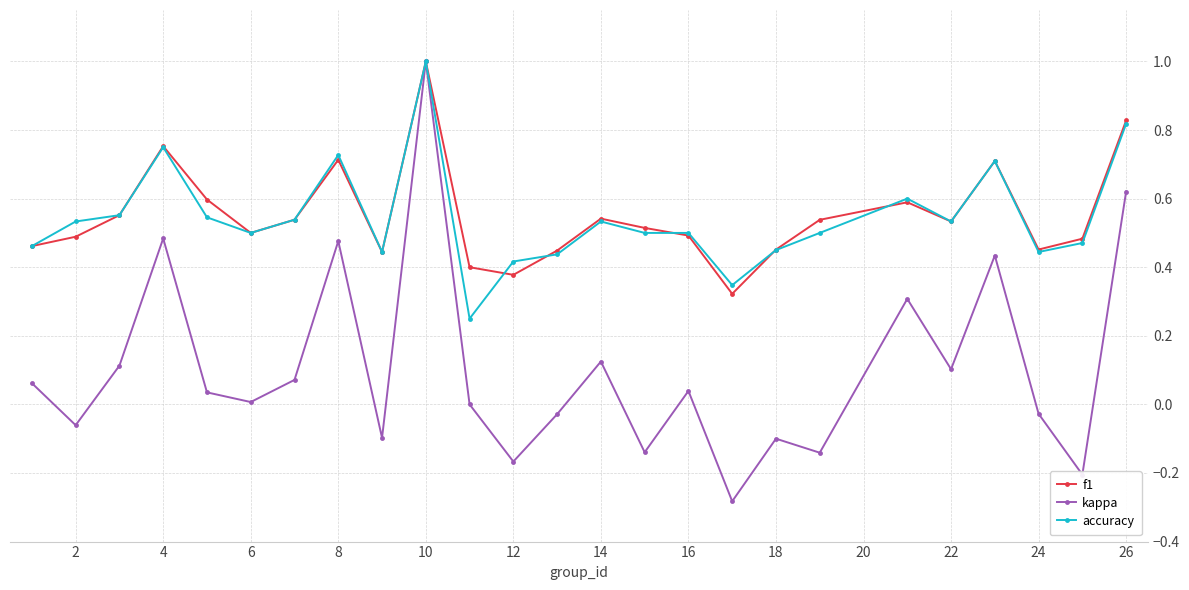

Which series has the widest spread of values?

kappa